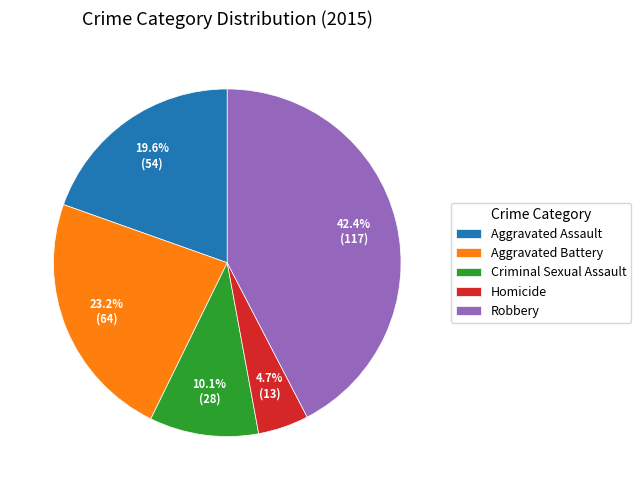

Rank the categories by value from lowest to highest.

Homicide, Criminal Sexual Assault, Aggravated Assault, Aggravated Battery, Robbery